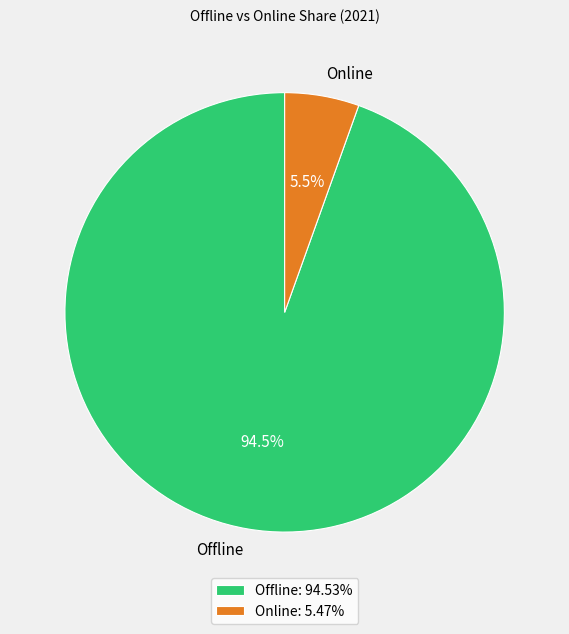

True or false: Offline accounts for 81% of the total.

False